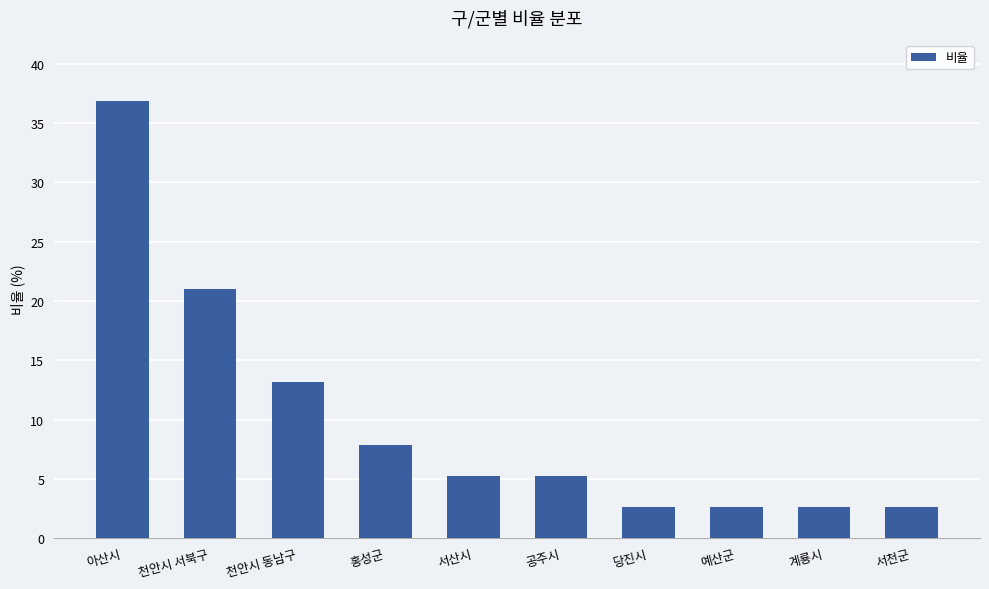

What is the label of the 8th bar from the left?

예산군